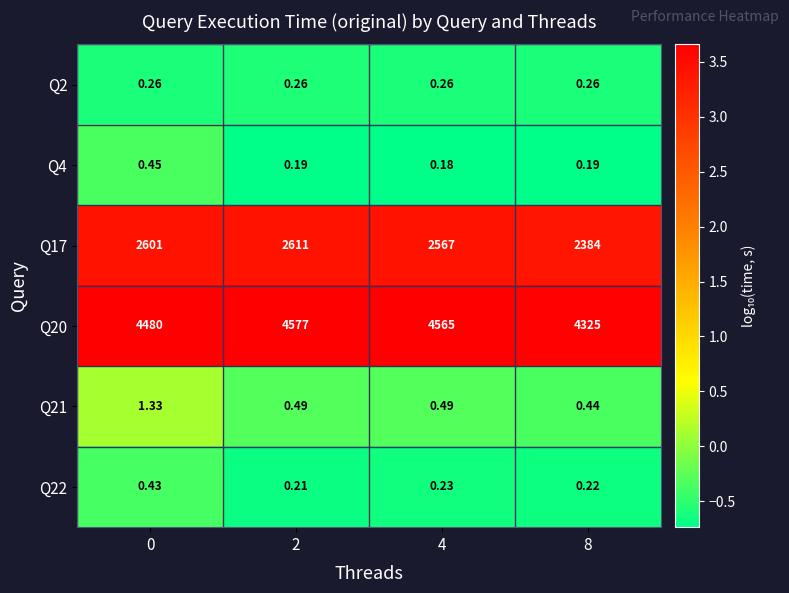

Is the value of Q20 at 0 greater than the value of Q2 at 2?

Yes